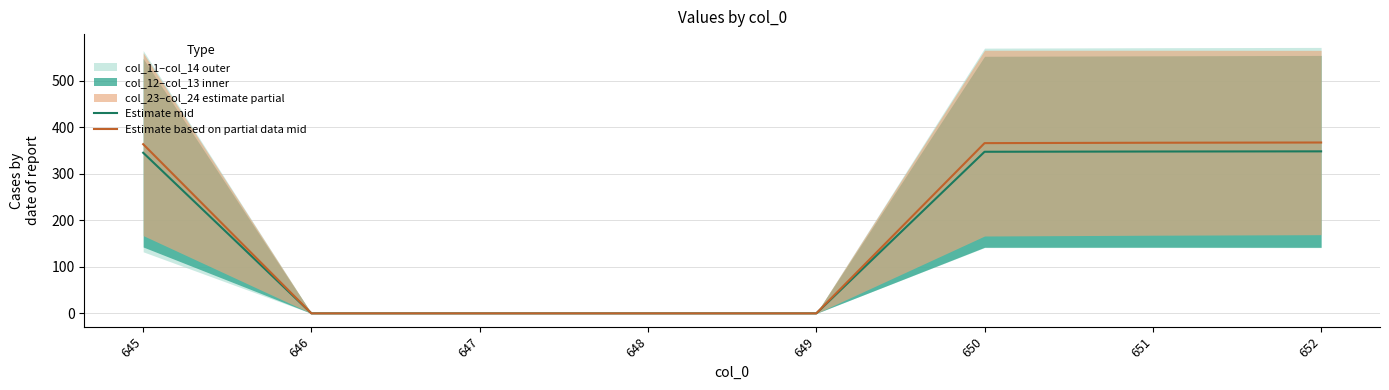

True or false: Estimate mid has a value of 0.0 at 647.

True